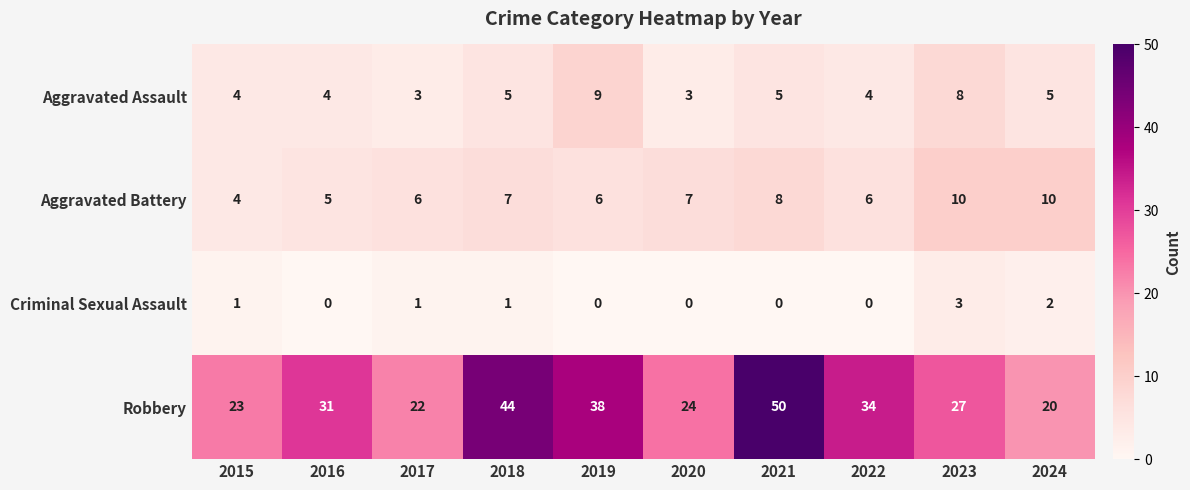

Read the Robbery value at 2016, to the nearest 5.

30